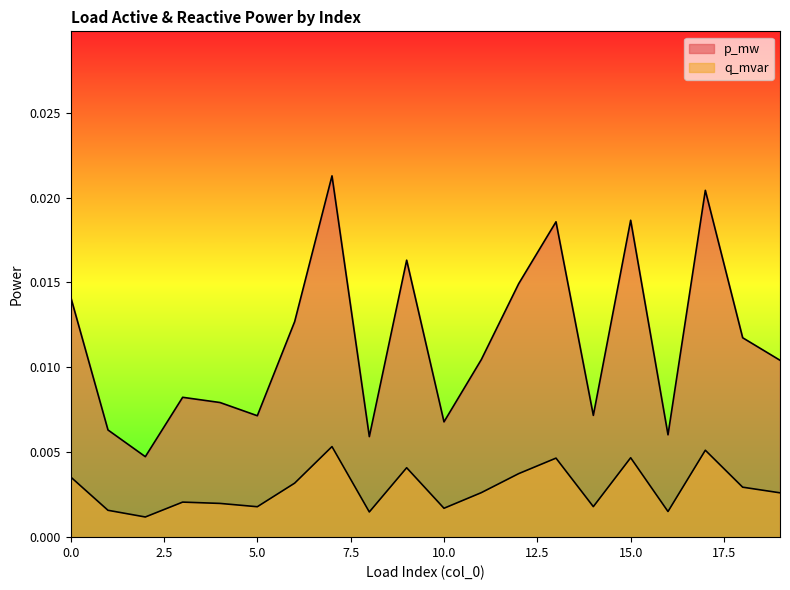

Is it true that q_mvar equals 0.0 at 17?

True